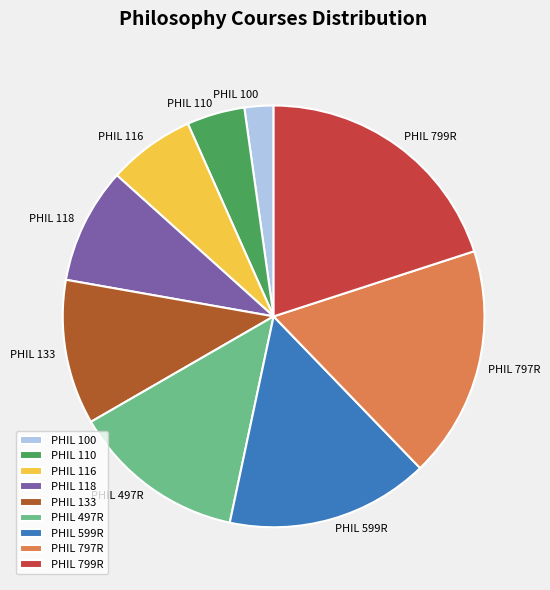

Is PHIL 100 the majority of the pie?

No